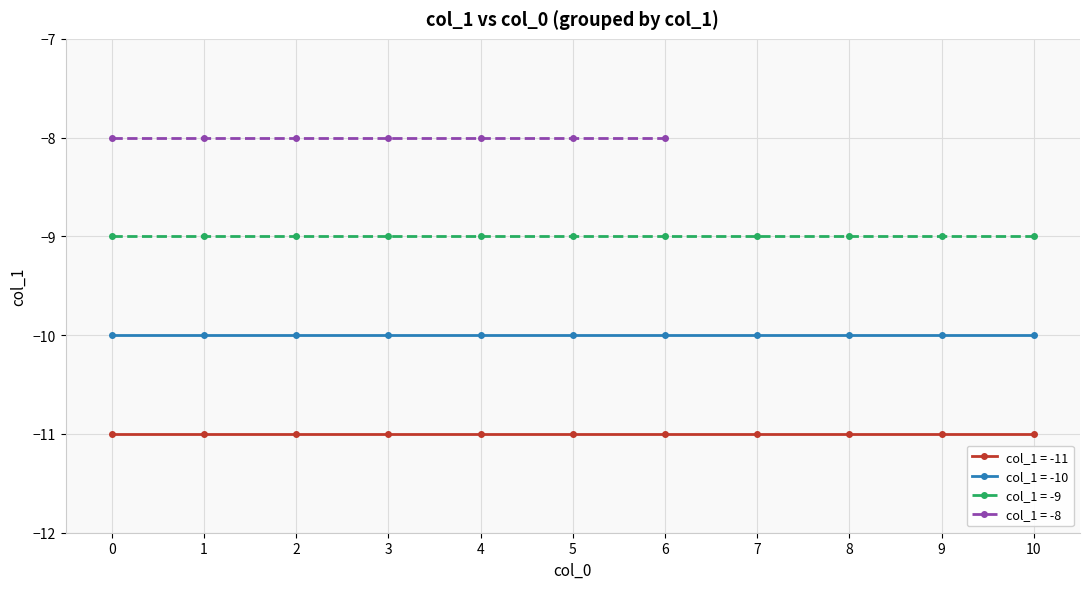

What is the value of the 30th point from the left?

-11